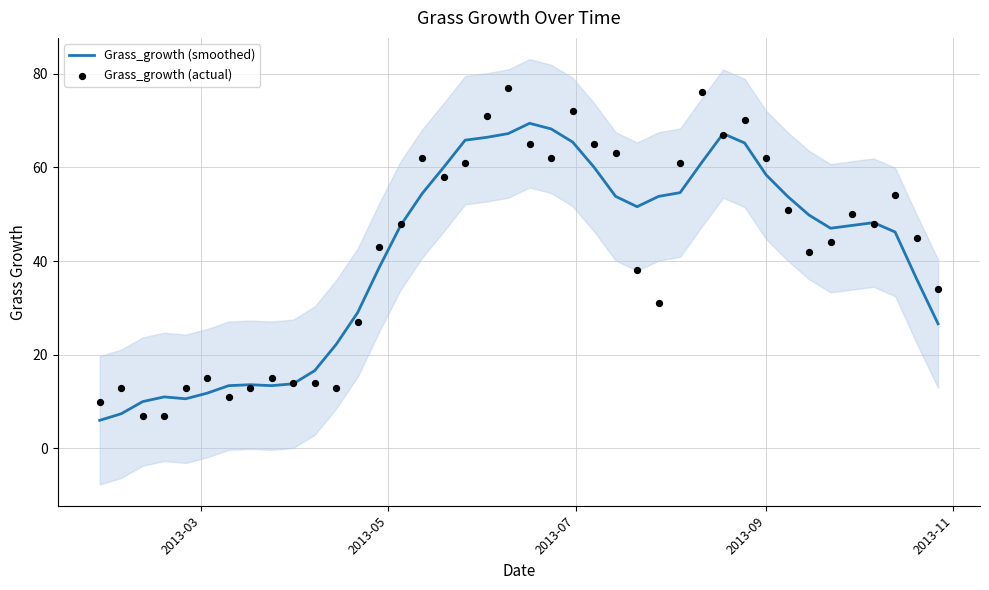

Is the value of Grass_growth (actual) at 10 greater than the value of Grass_growth (smoothed) at 37?

No